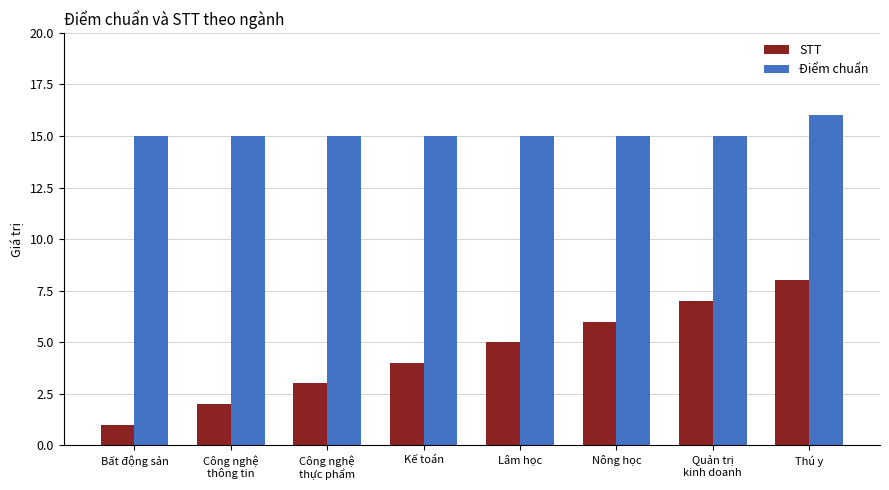

At Thú y, list the series in order from smallest to largest.

STT, Điểm chuẩn